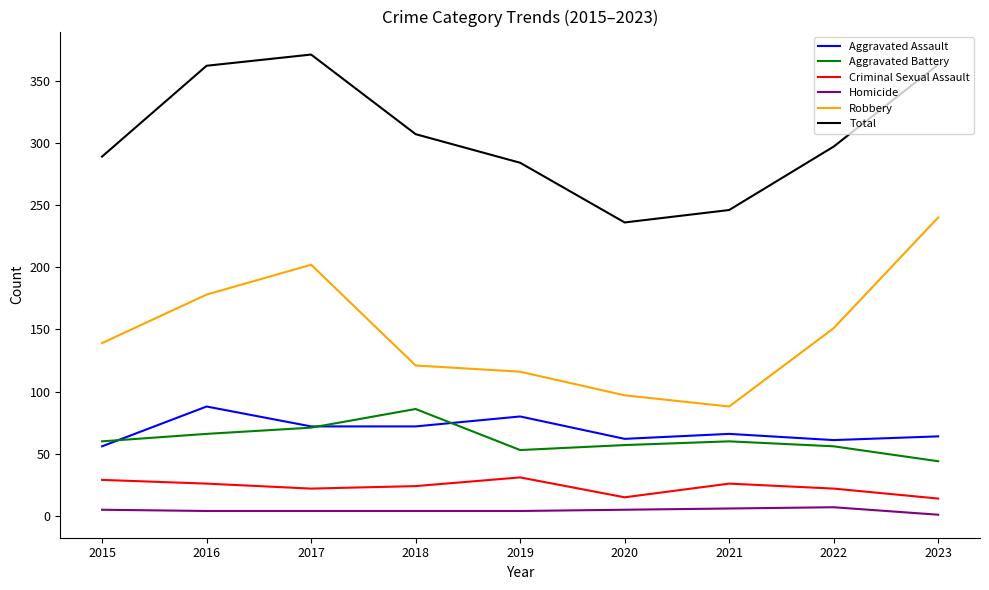

What is the average value of the Total series?

306